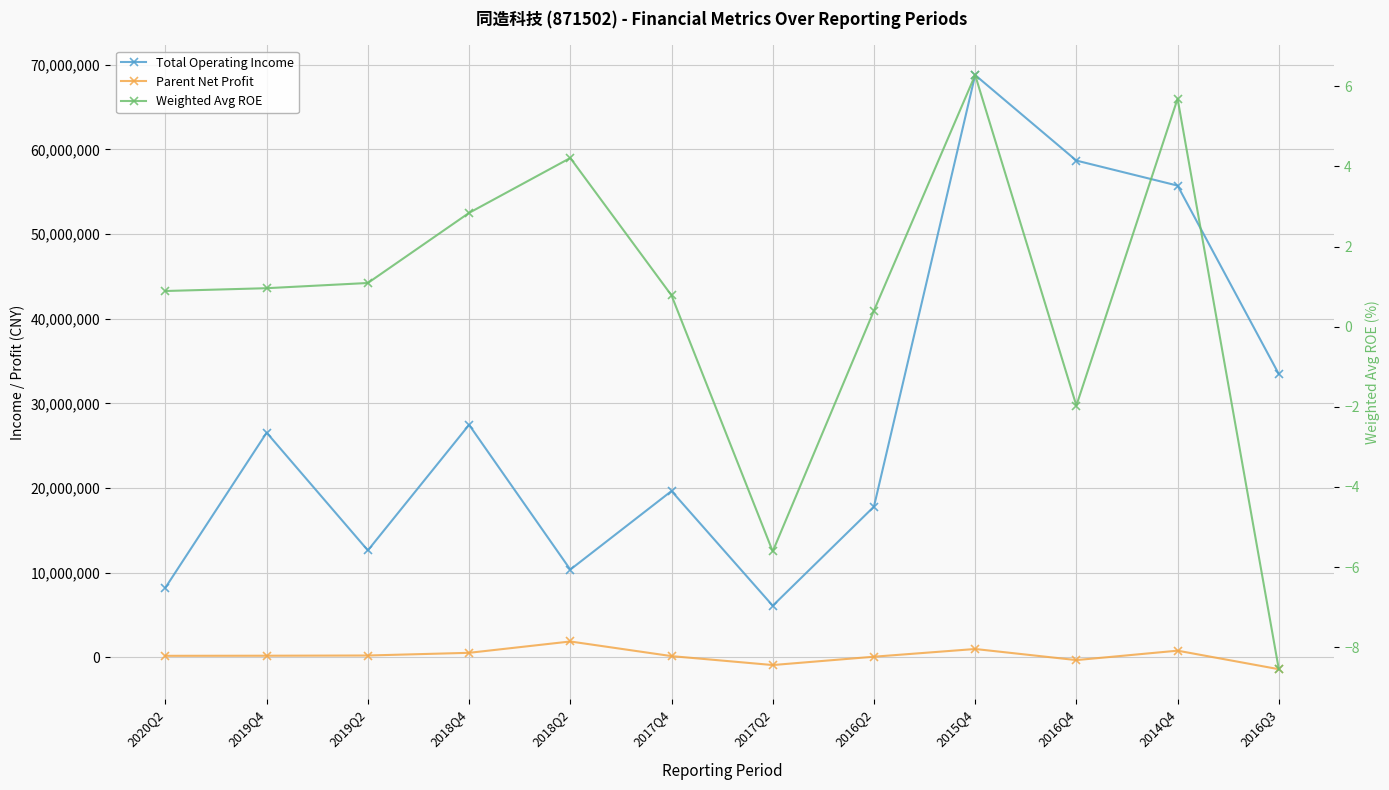

What is the label of the 3rd point from the right?

2016Q4